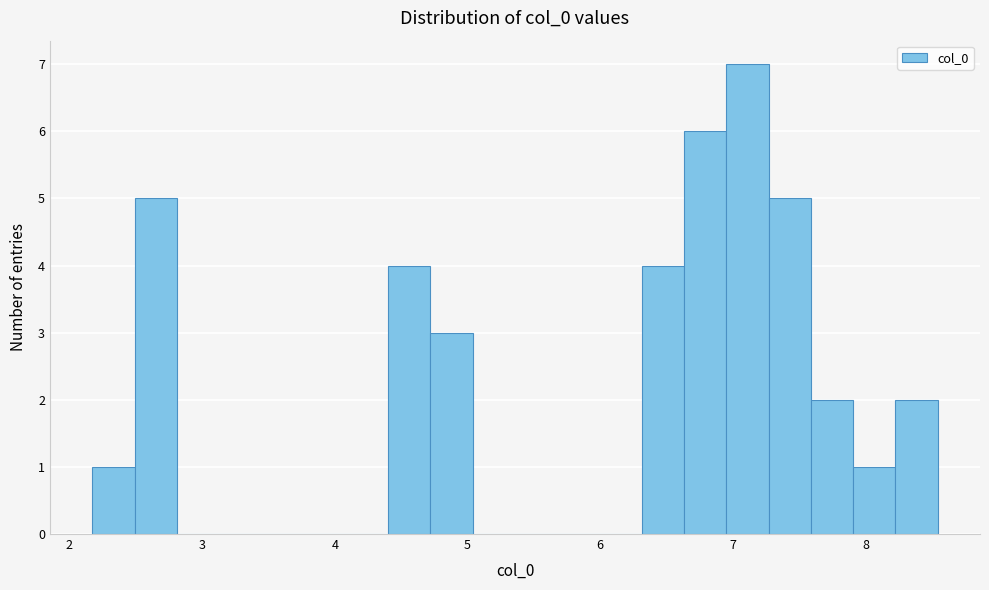

Read against the x-axis, roughly where is the centre of the tallest bar?

7.1